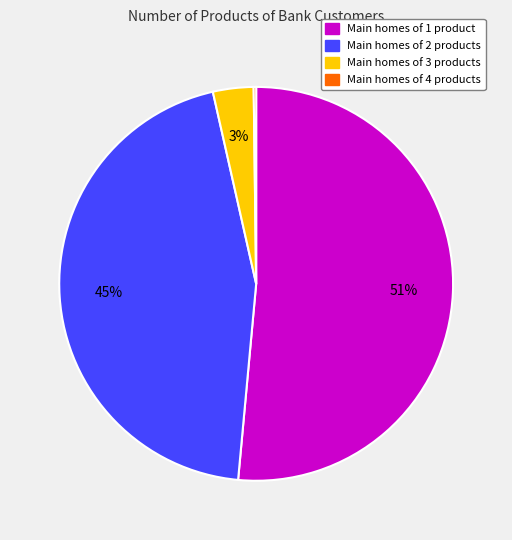

Which has a higher value, Main homes of 1 product or Main homes of 2 products?

Main homes of 1 product